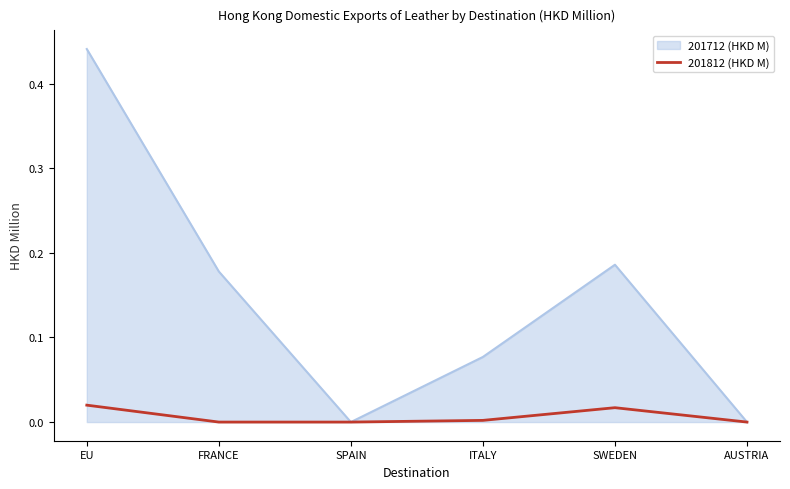

Which label corresponds to the largest value in the chart?

EU